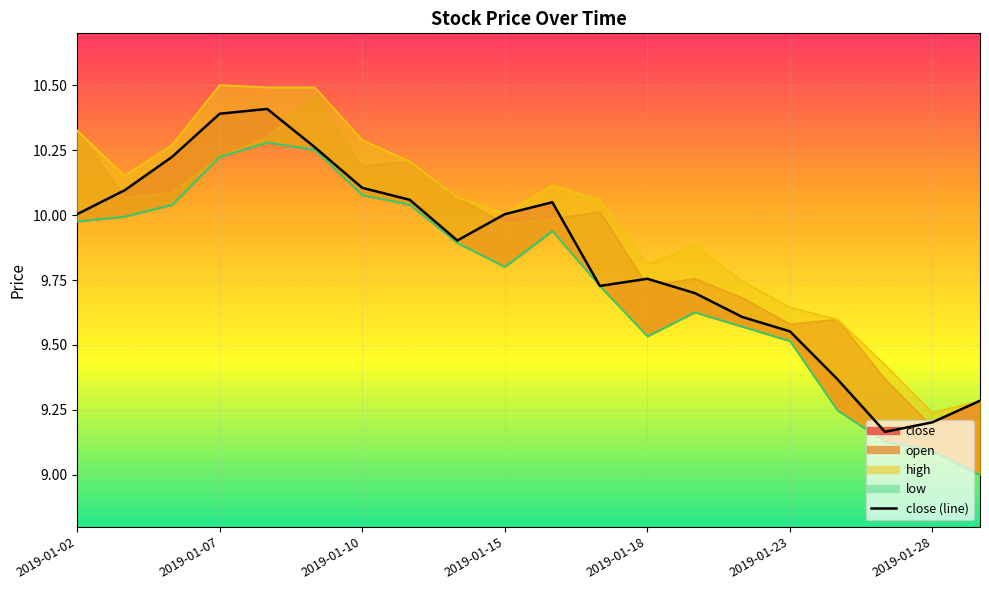

Which series has the largest range (max minus min)?

open